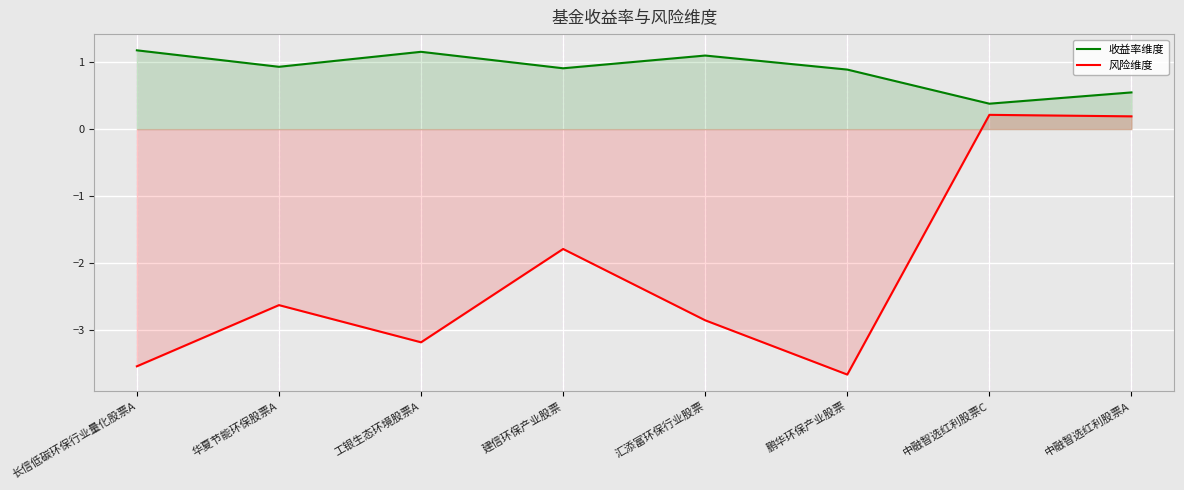

At which label does 收益率维度 reach its peak?

长信低碳环保行业量化股票A